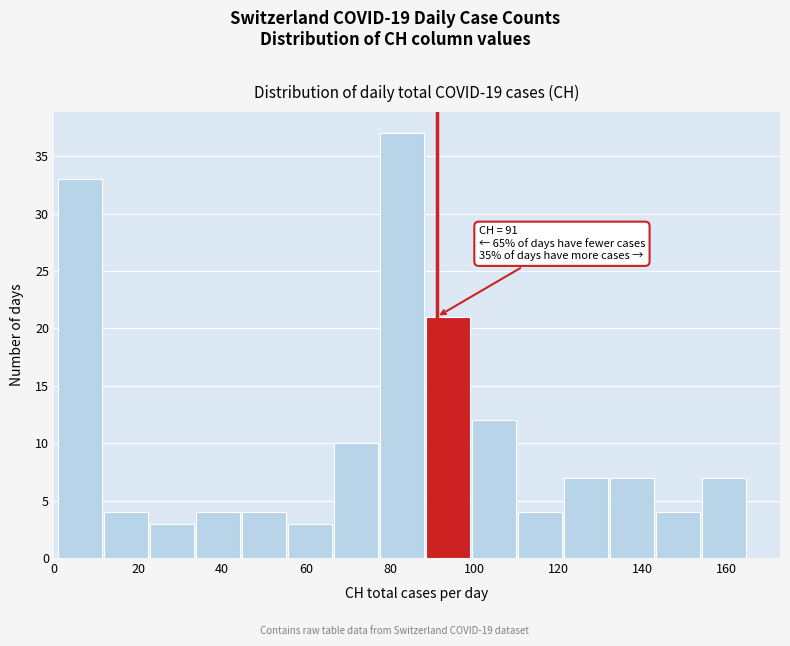

Over which range of the x-axis is the bar tallest?

78 to 88